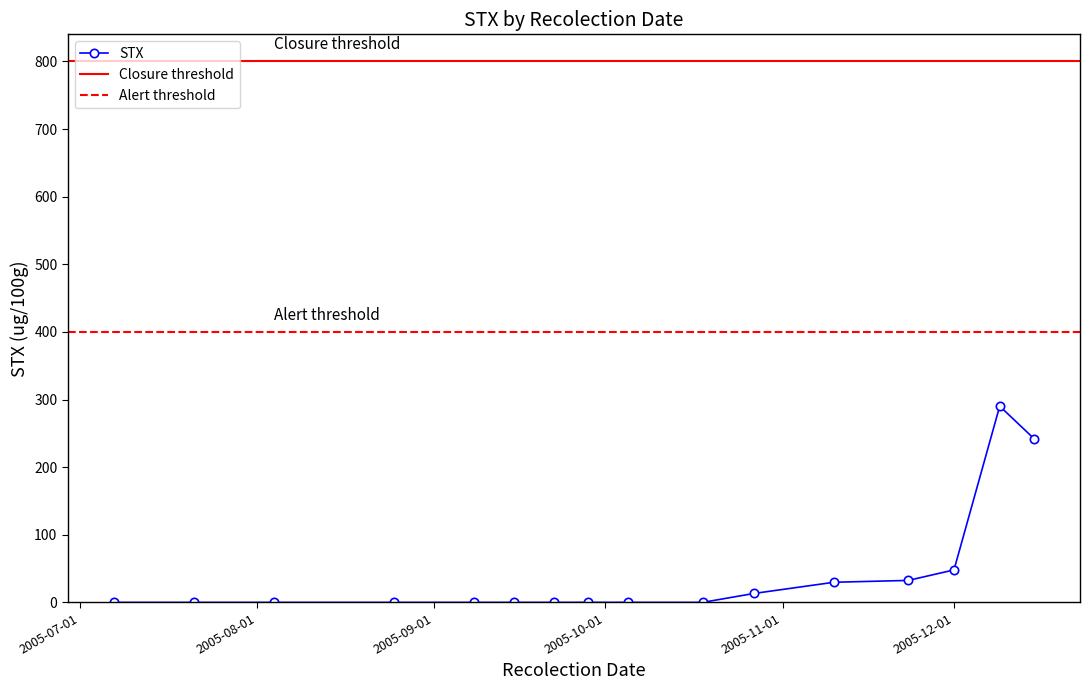

True or false: STX has more than 0 interior local peaks.

True